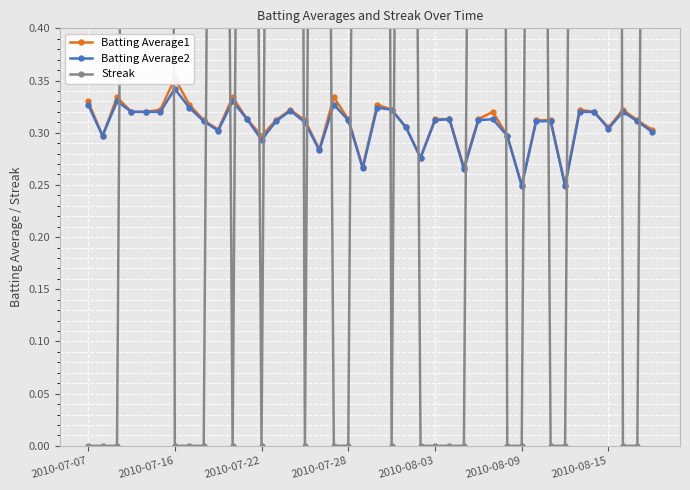

How many Batting Average2 values are between 0 and 1?

40